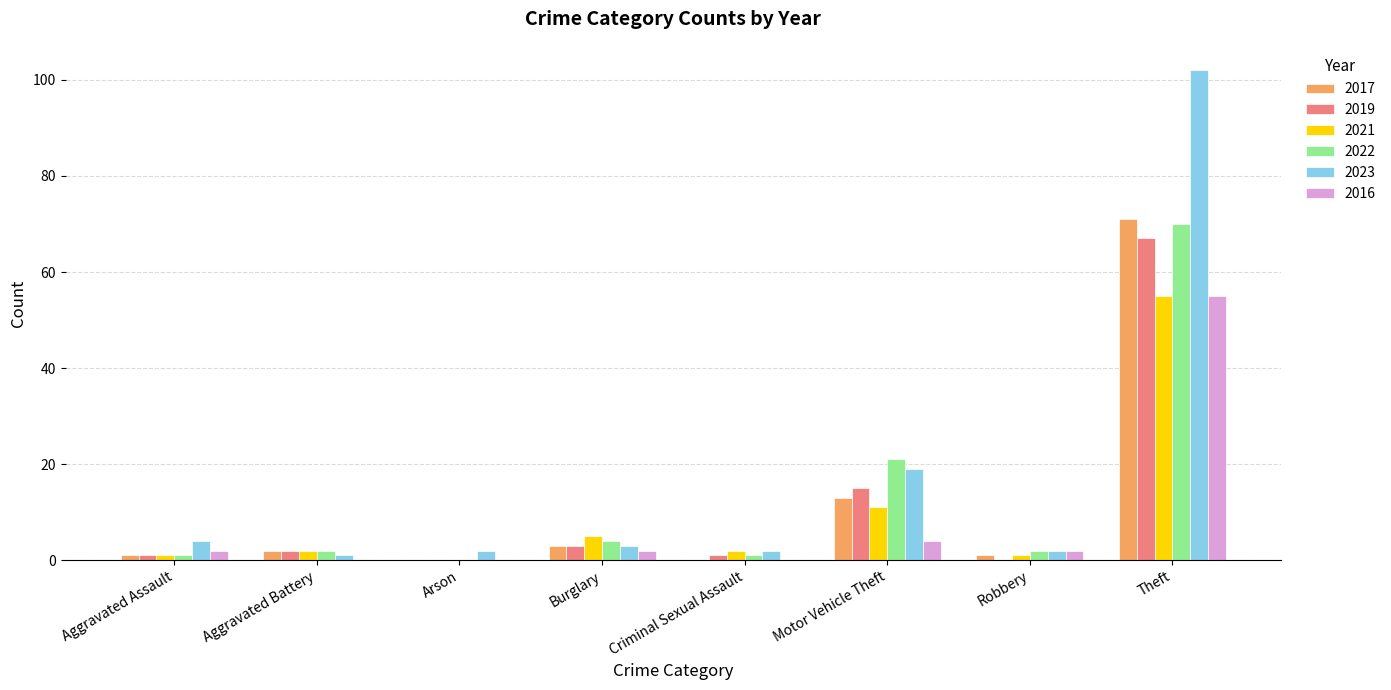

At which category is the sum across all series the highest?

Theft